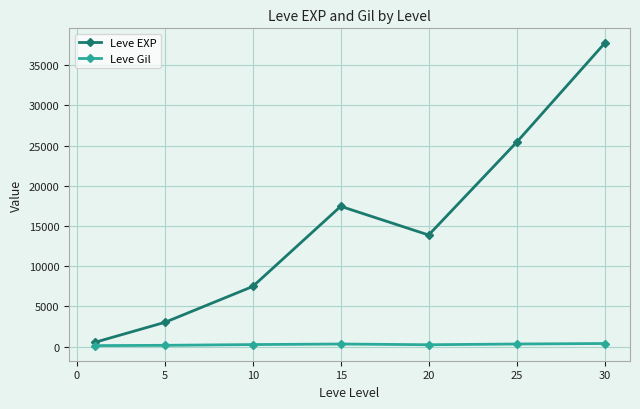

At how many categories does at least one series exceed 15156?

3